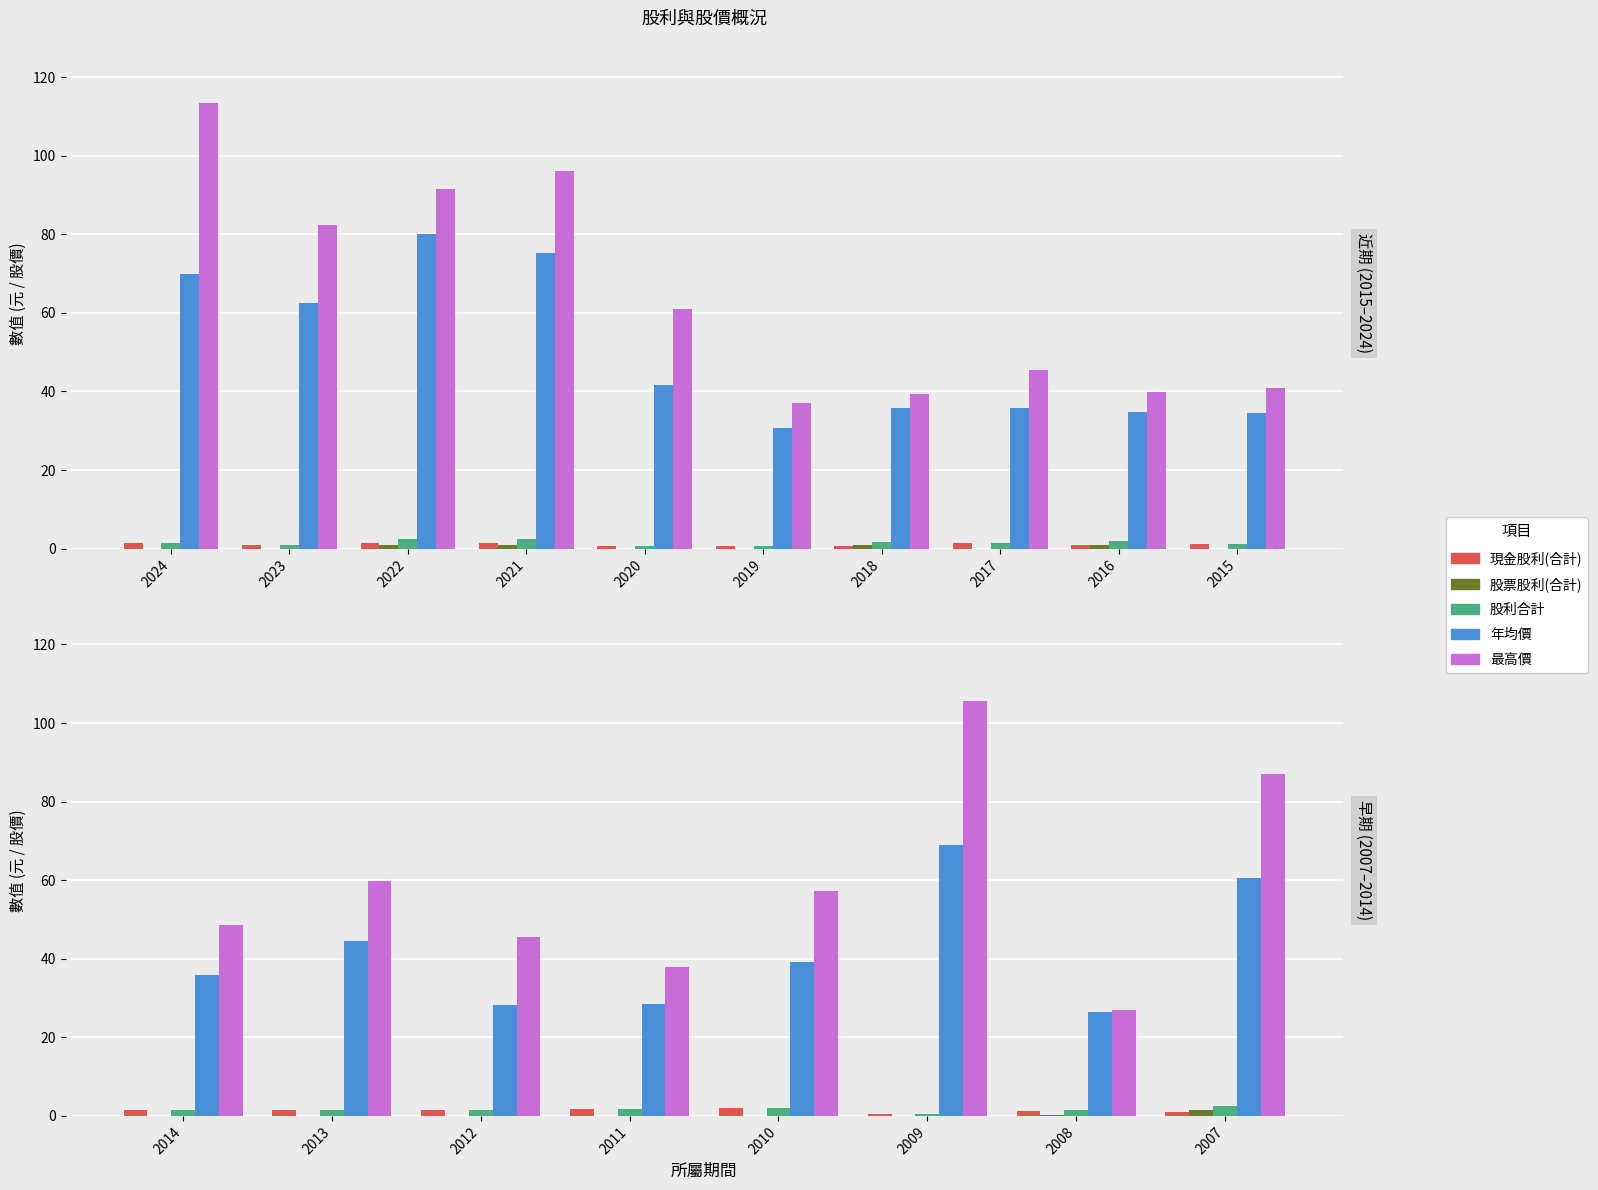

What is the difference between the 現金股利(合計) values at 2011 and 2013?

0.2